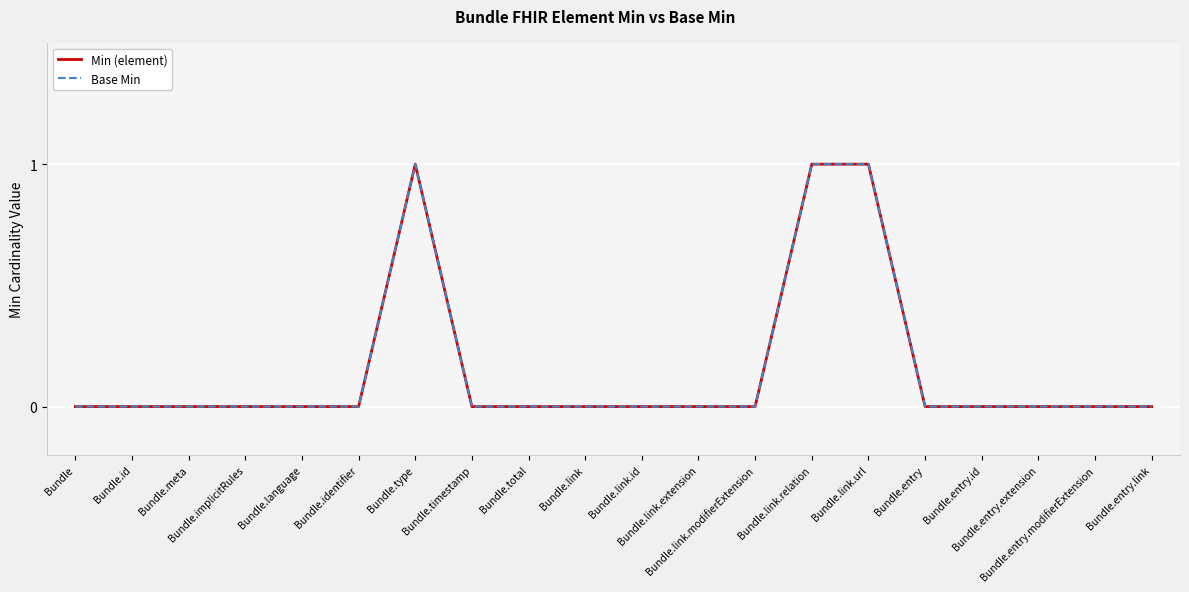

Is this an area chart (filled region under the line)?

No